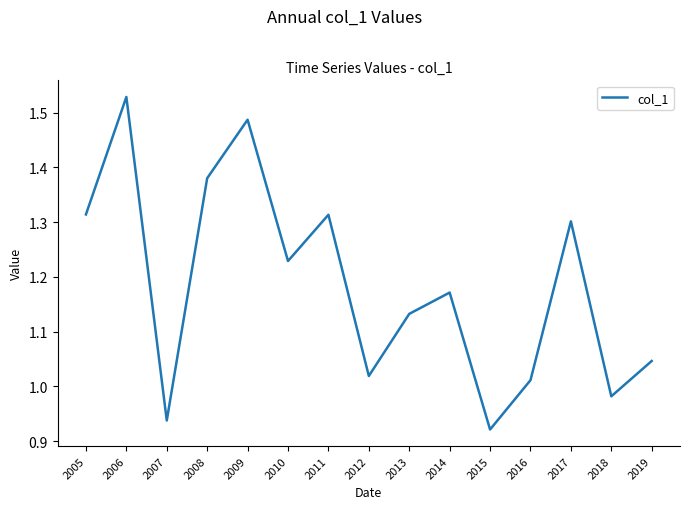

What is the sum of all values?

17.8